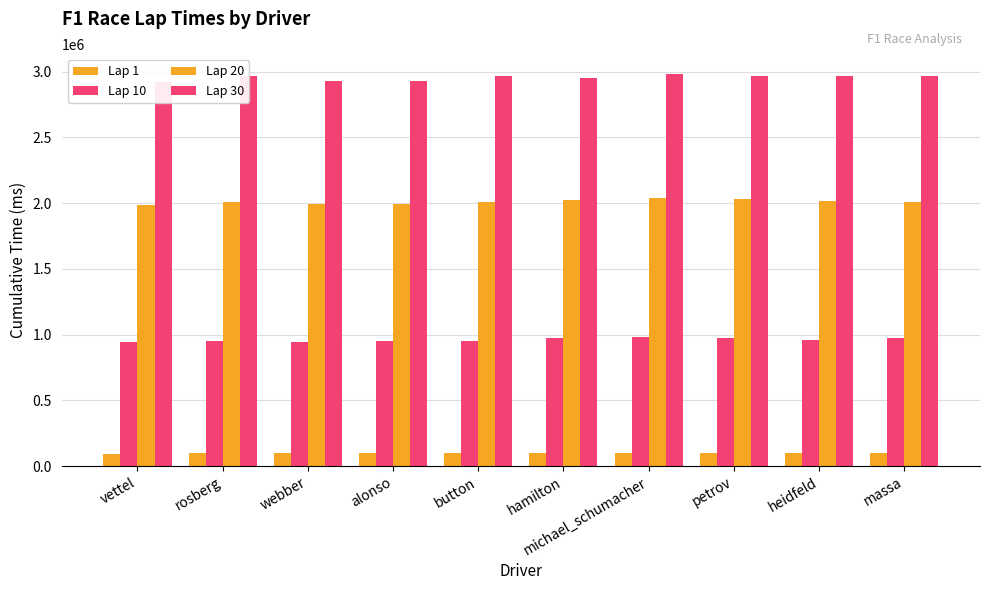

What is the sum of all Lap 10 values?

9594750